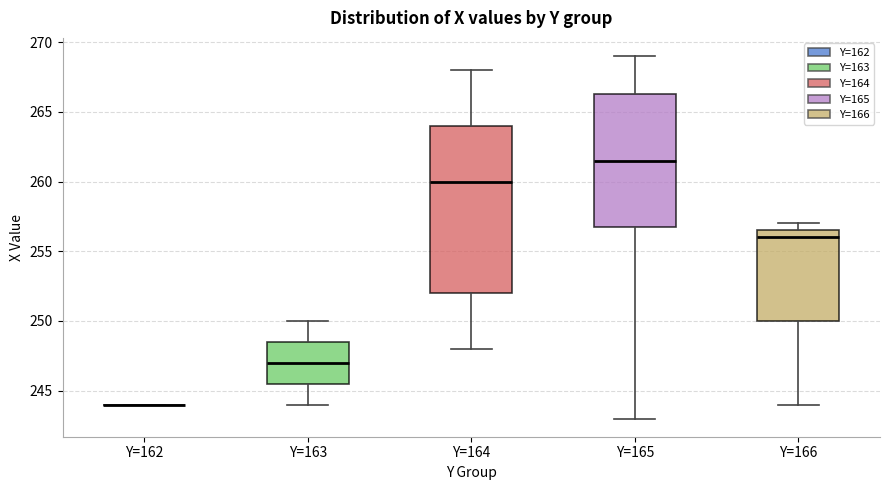

Reading left to right, transcribe this box plot: for each box, give where its median line is, the range the box spans, and where its two whiskers end, as read against the y-axis. The values are not printed on the chart, so give them approximately, as read against the axis.

Y=162: box collapsed to a line at 244.0, whiskers 244.0 to 244.0
Y=163: median 247.0, box 245.5 to 248.5, whiskers 244.0 to 250.0
Y=164: median 260.0, box 252.0 to 264.0, whiskers 248.0 to 268.0
Y=165: median 261.5, box 257.0 to 266.5, whiskers 243.0 to 269.0
Y=166: median 256.0, box 250.0 to 256.5, whiskers 244.0 to 257.0